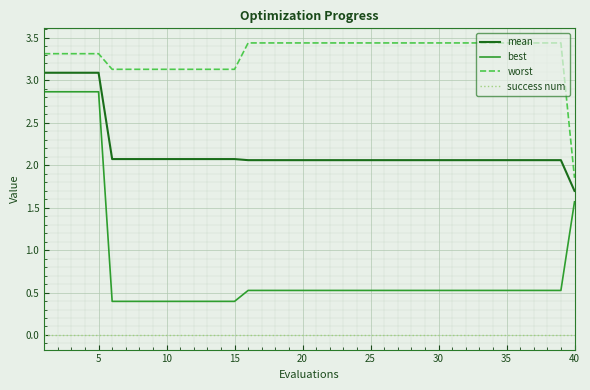

What is the maximum value for mean?

3.1